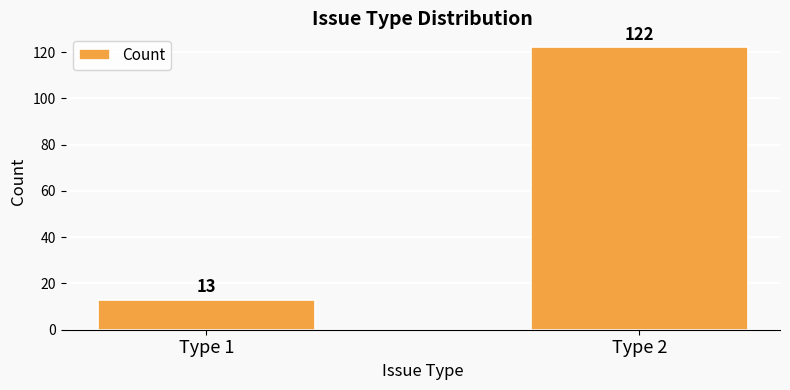

What is the sum of the values at Type 1 and Type 2?

135